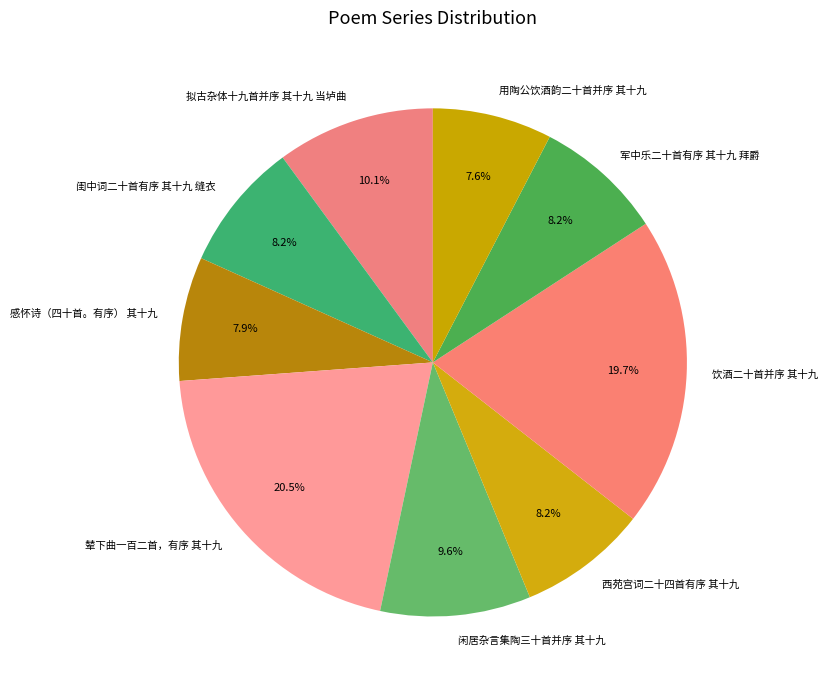

What is the ratio of the value at 闲居杂言集陶三十首并序 其十九 to the value at 辇下曲一百二首，有序 其十九?

0.5